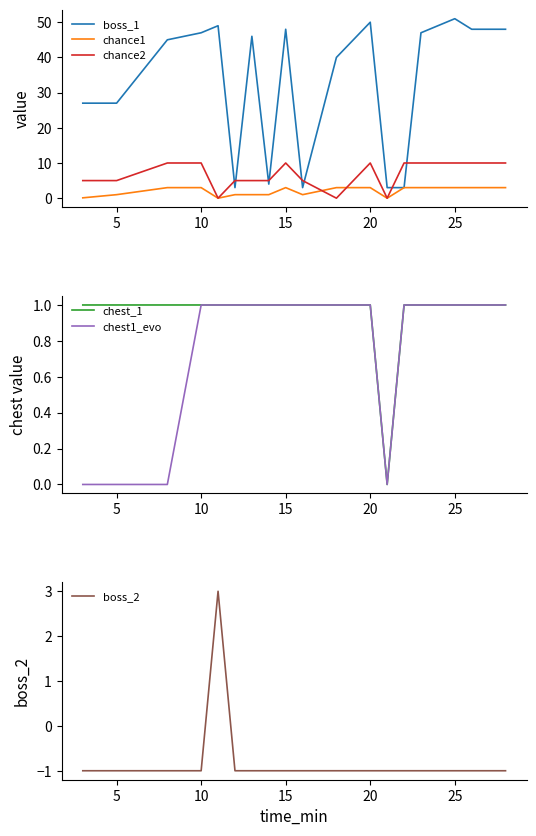

True or false: boss_1 has more than 1 points higher than both neighbors.

True